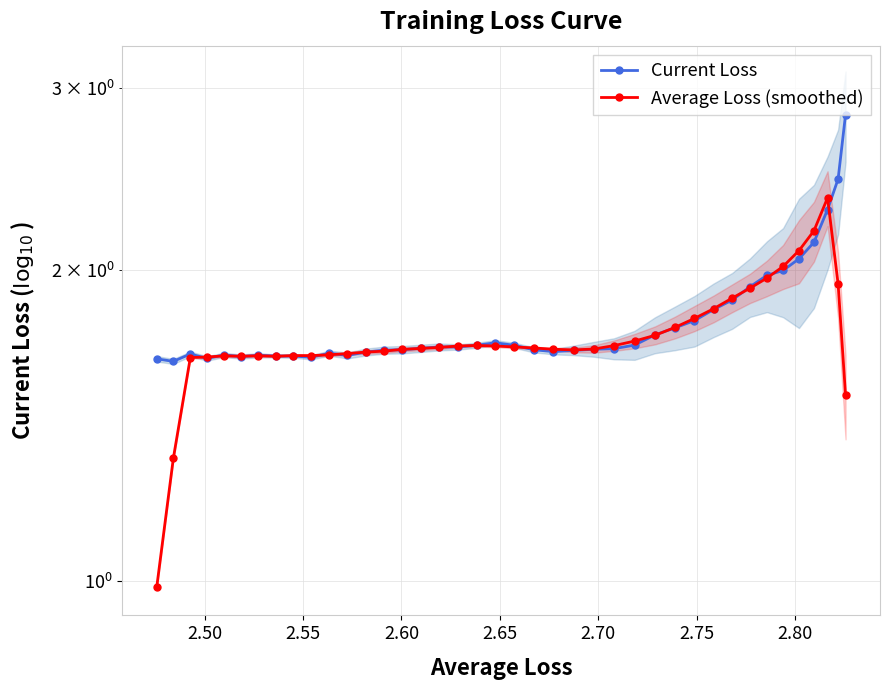

Reading left to right, what are all the values shown in this chart?

Current Loss: 1.6	1.6	1.7	1.6	1.7	1.6	1.7	1.6	1.6	1.6	1.7	1.7	1.7	1.7	1.7	1.7	1.7	1.7	1.7	1.7	1.7	1.7	1.7	1.7	1.7	1.7	1.7	1.7	1.8	1.8	1.8	1.9	1.9	2.0	2.0	2.0	2.1	2.3	2.4	2.8
Average Loss (smoothed): 1.0	1.3	1.6	1.6	1.7	1.6	1.7	1.6	1.7	1.7	1.7	1.7	1.7	1.7	1.7	1.7	1.7	1.7	1.7	1.7	1.7	1.7	1.7	1.7	1.7	1.7	1.7	1.7	1.8	1.8	1.8	1.9	1.9	2.0	2.0	2.1	2.2	2.3	1.9	1.5